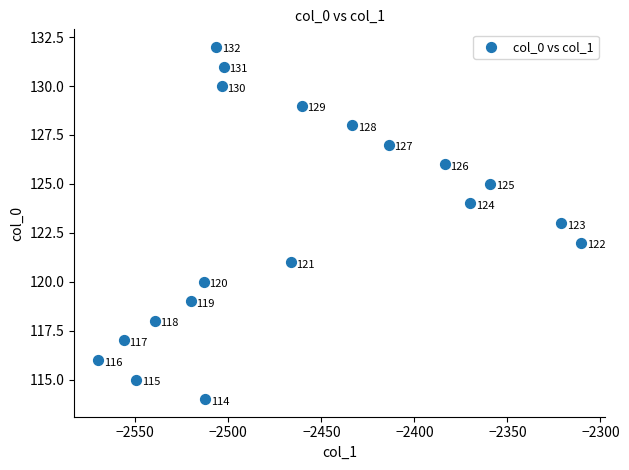

What Y value in the scatter plot is closest to 123?

123